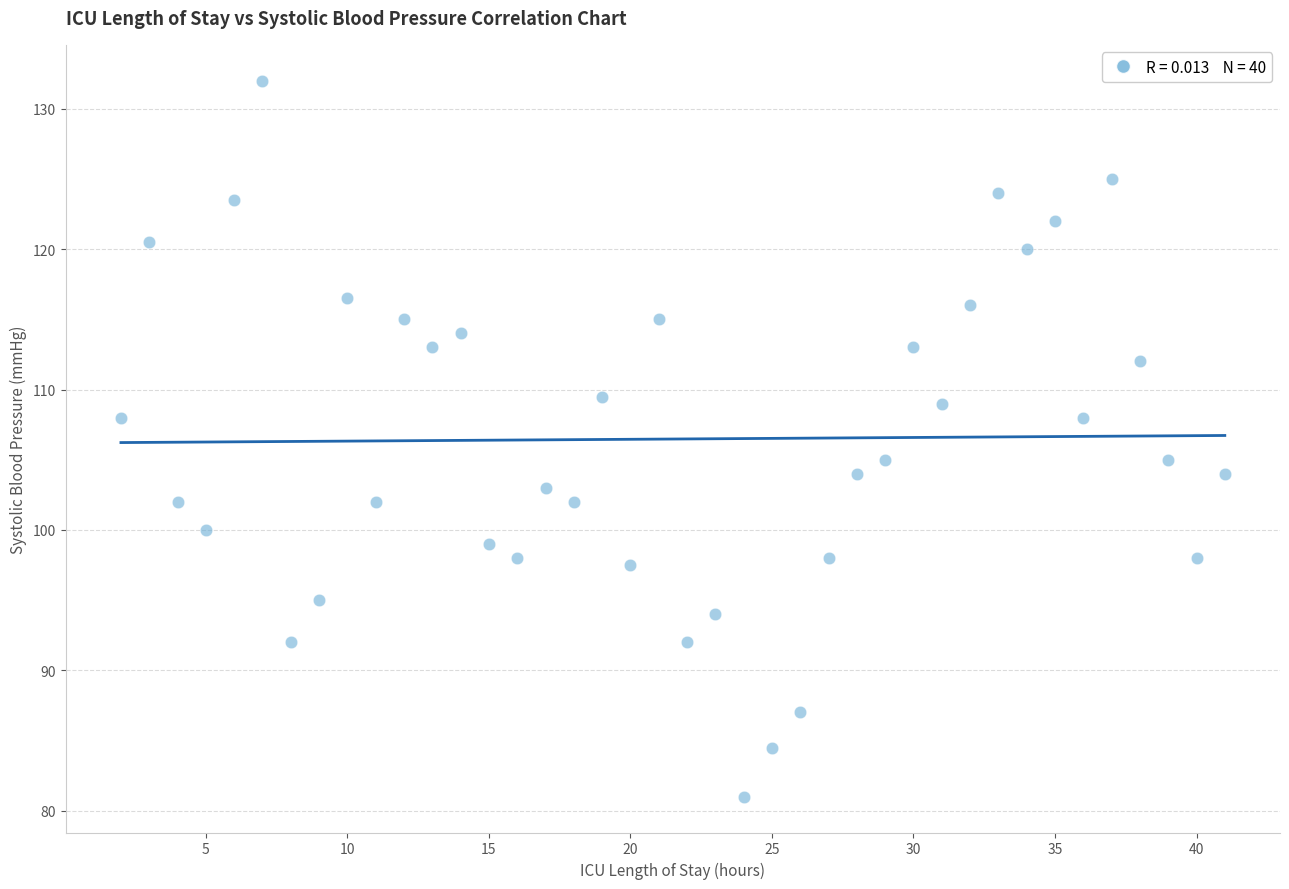

What is the range of X values (max minus min)?

39.0